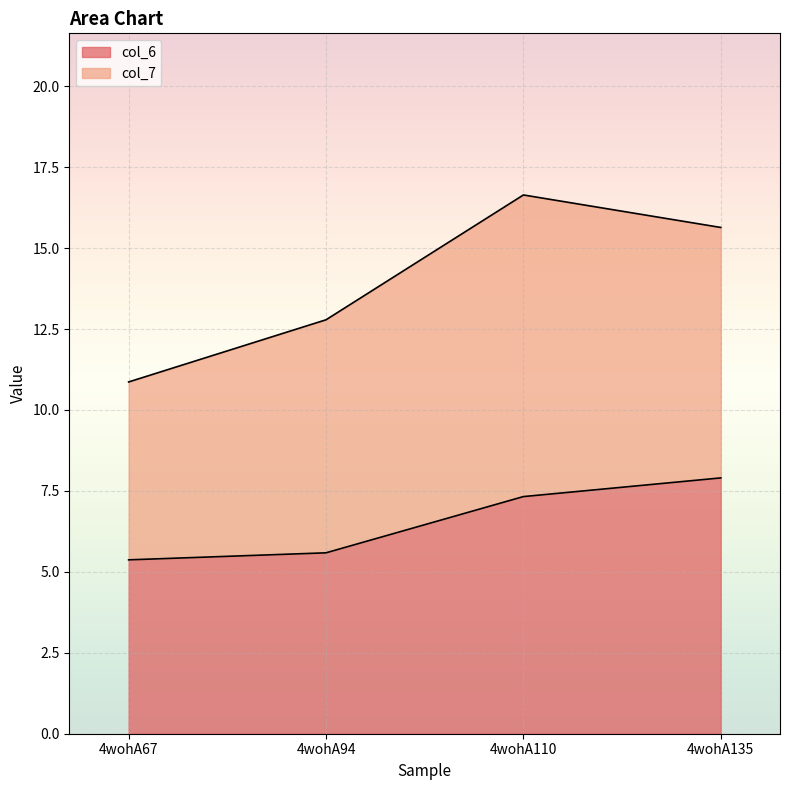

What is the lowest value of the col_6 series?

5.4